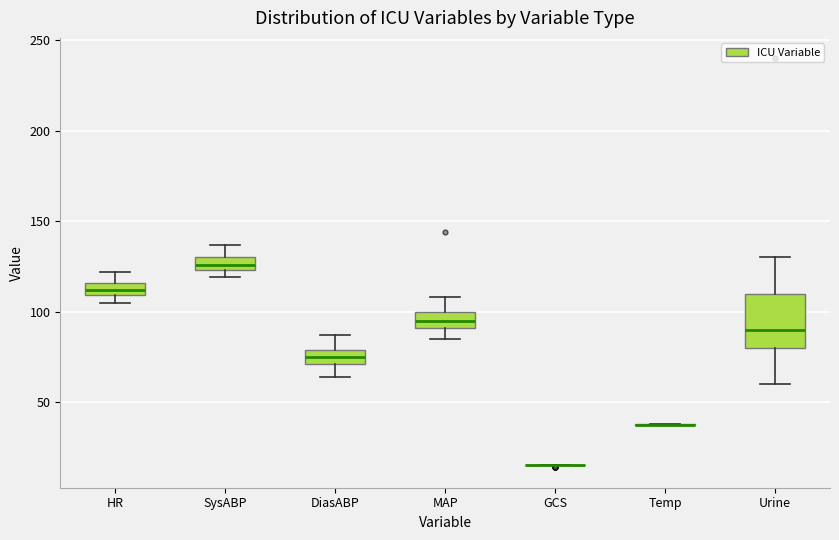

Where does the lower whisker of the box for Urine end on the y-axis? The values are not printed on the chart, so give them approximately, as read against the axis.

60